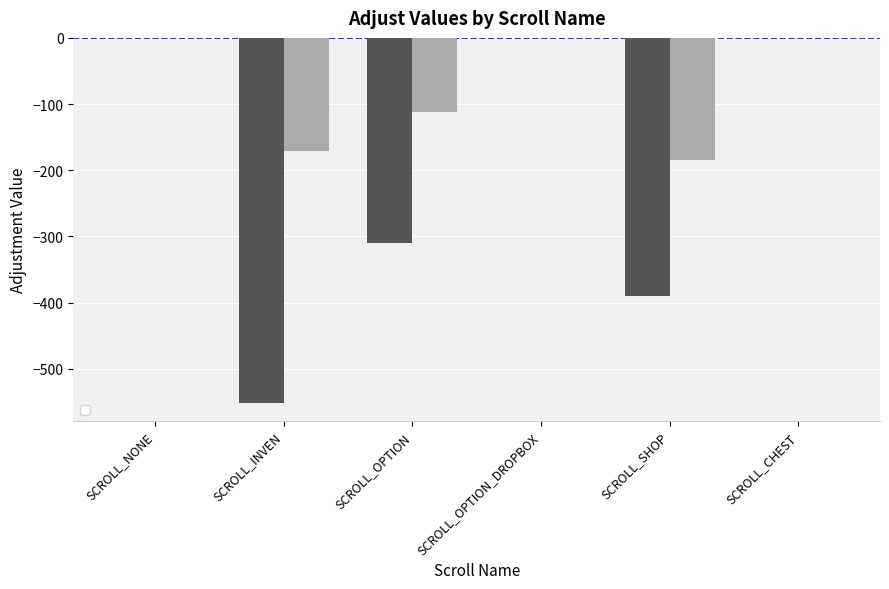

Rank the series at SCROLL_CHEST from lowest to highest value.

_AdjustX, _AdjustY